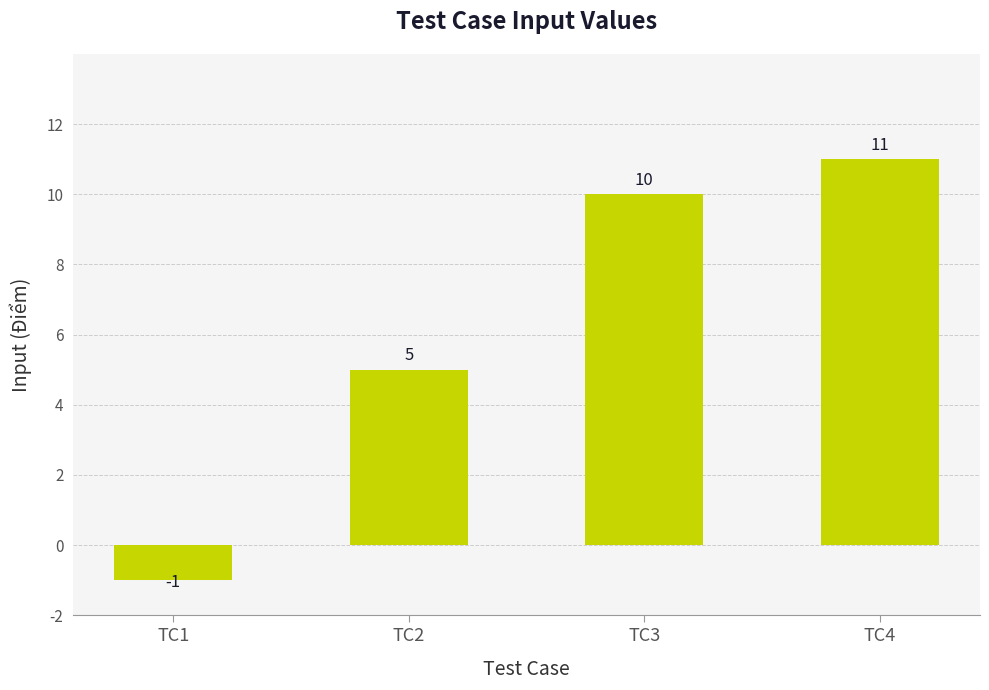

What is the change in value from TC2 to TC3?

+5